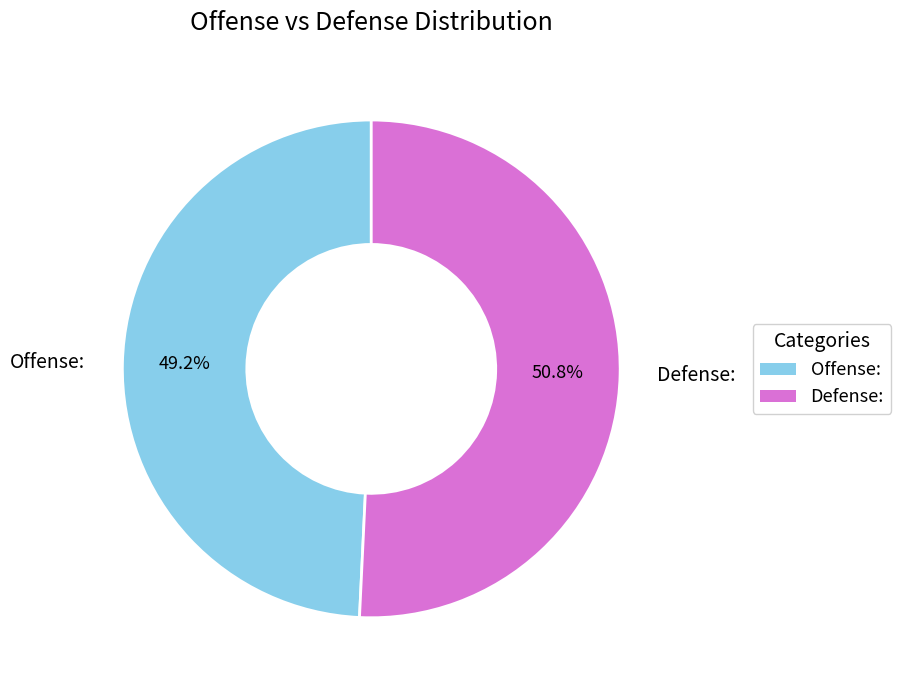

What percentage do Defense: and Offense: together represent?

100.0%